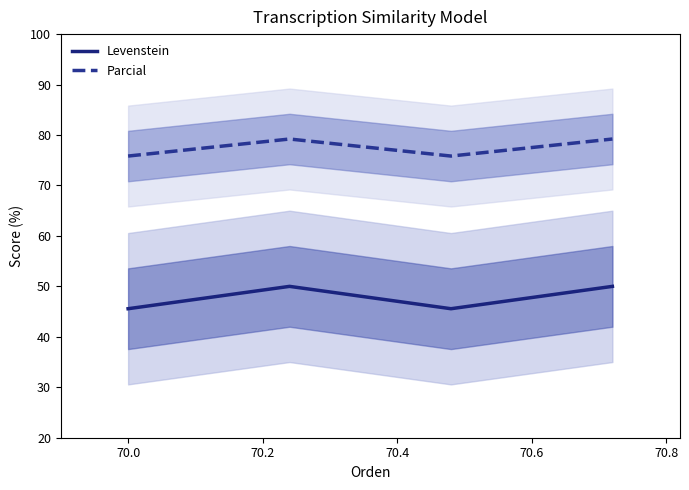

True or false: Levenstein and Parcial cross at least once.

False